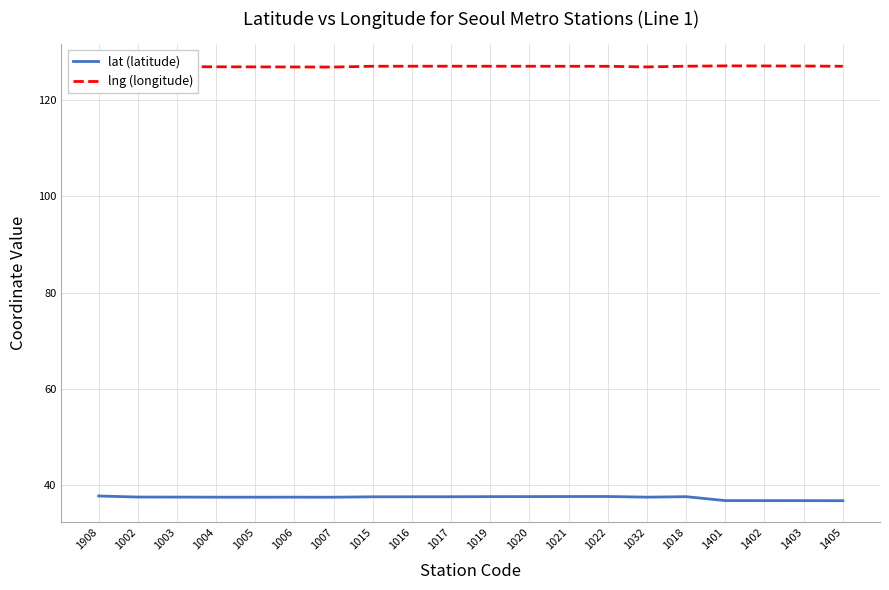

What is the minimum value shown in the chart?

36.8